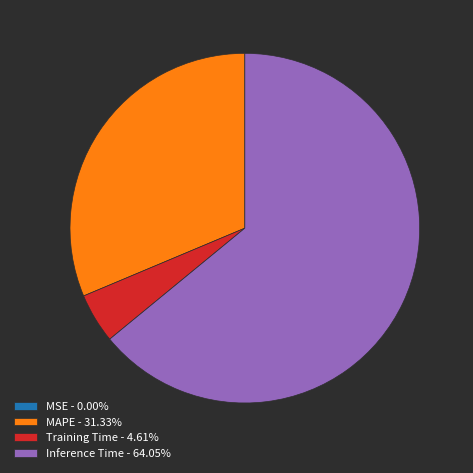

Do MAPE - 31.33% and Training Time - 4.61% together represent more than half of the pie?

No